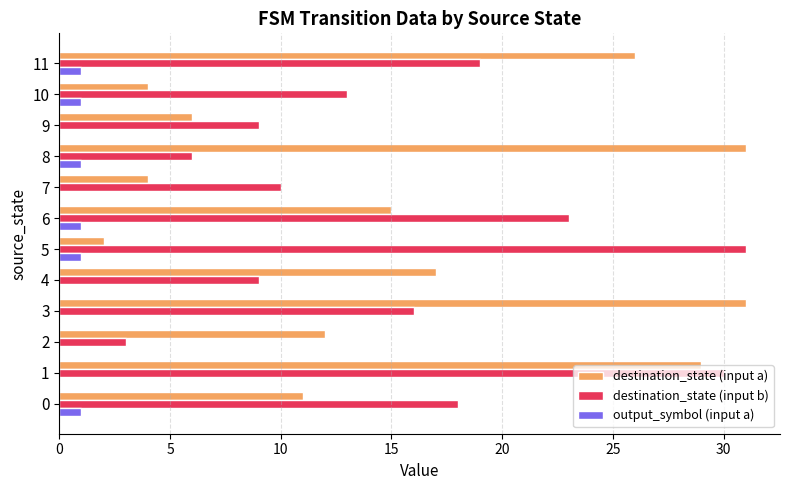

Which series changed the most between 1 and 6?

destination_state (input a)